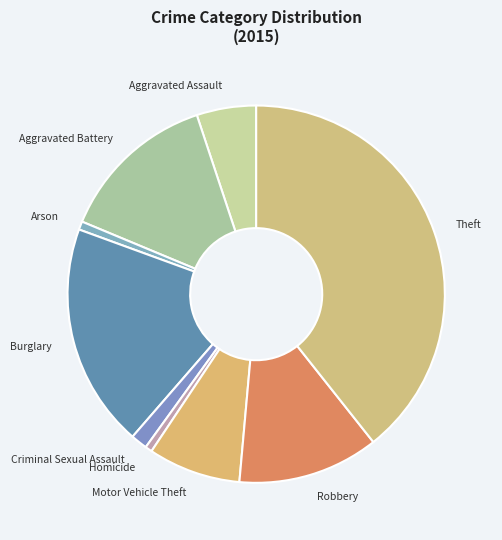

How many slices are in this pie chart?

9